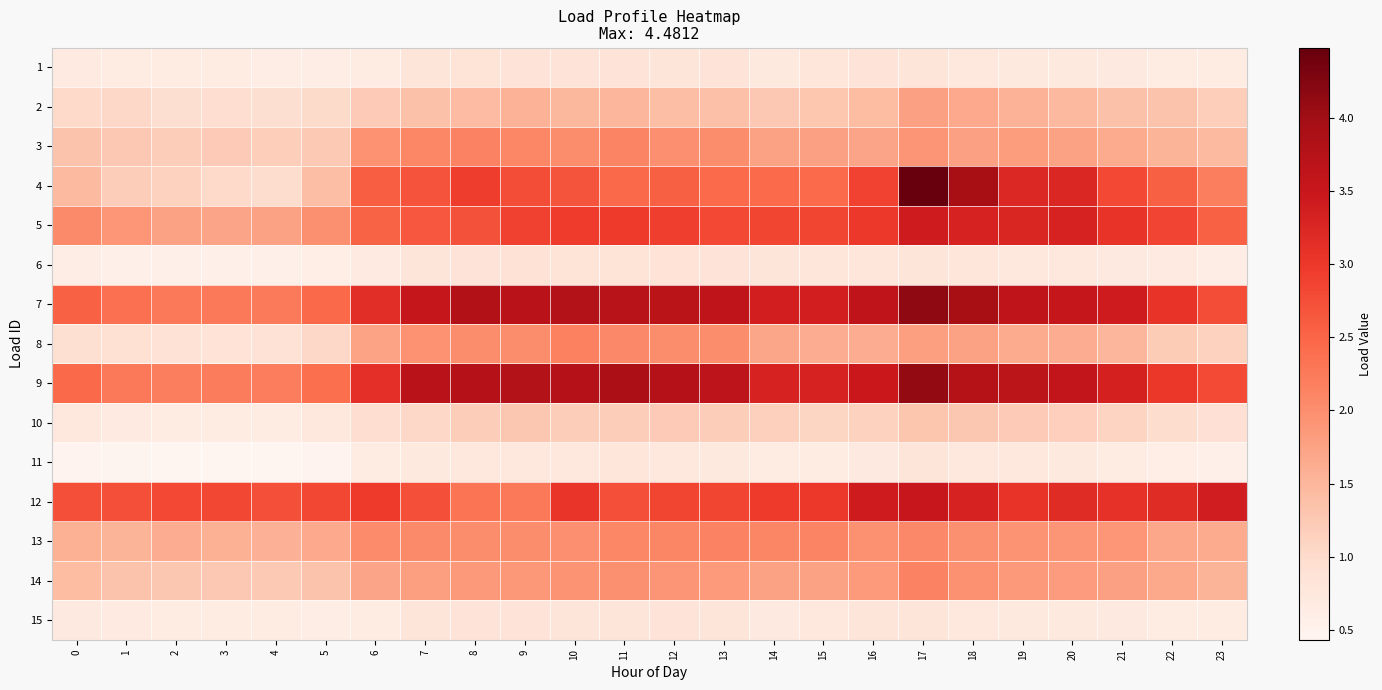

What is the smallest value displayed?

0.4